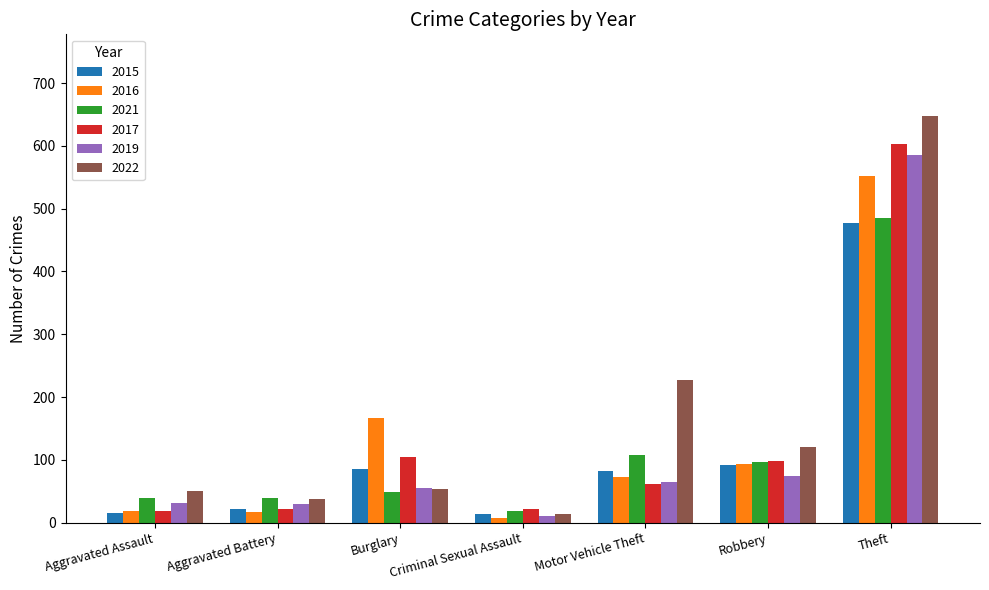

The value of 2016 at Criminal Sexual Assault is 8. True or false?

True